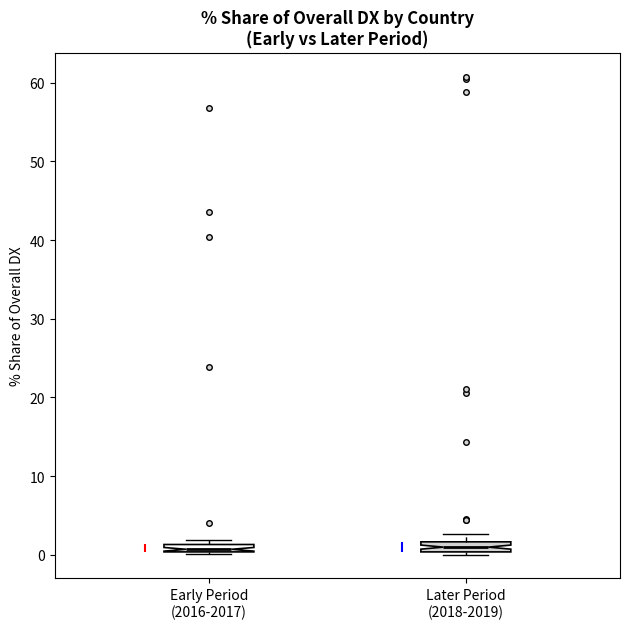

Where is the upper edge of the box for Early Period (2016-2017) on the y-axis? The values are not printed on the chart, so give them approximately, as read against the axis.

1